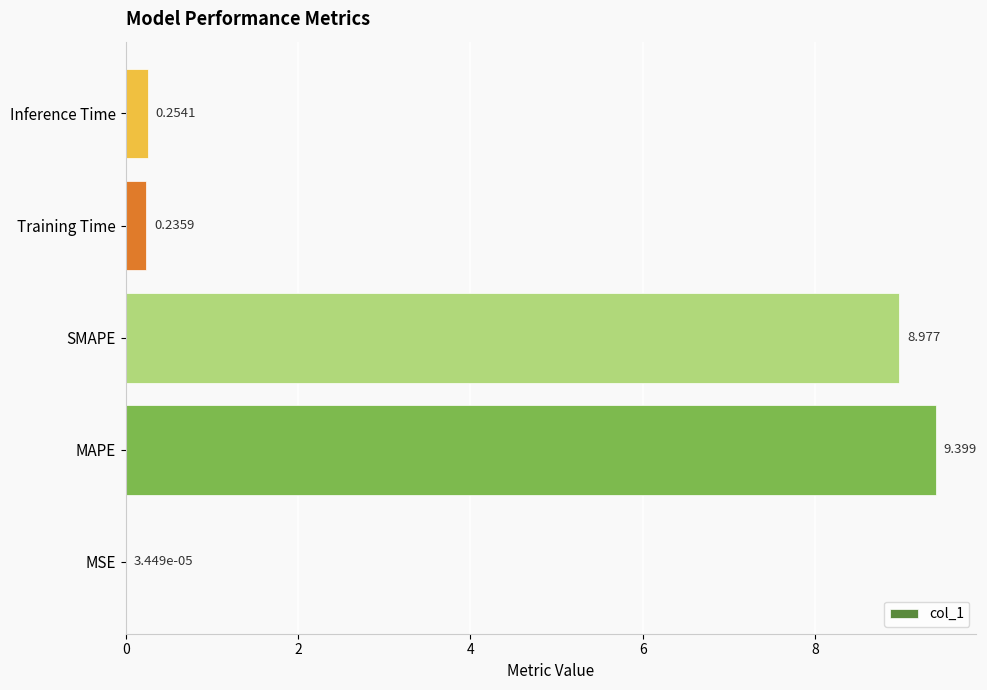

Which label corresponds to the largest value in the chart?

MAPE